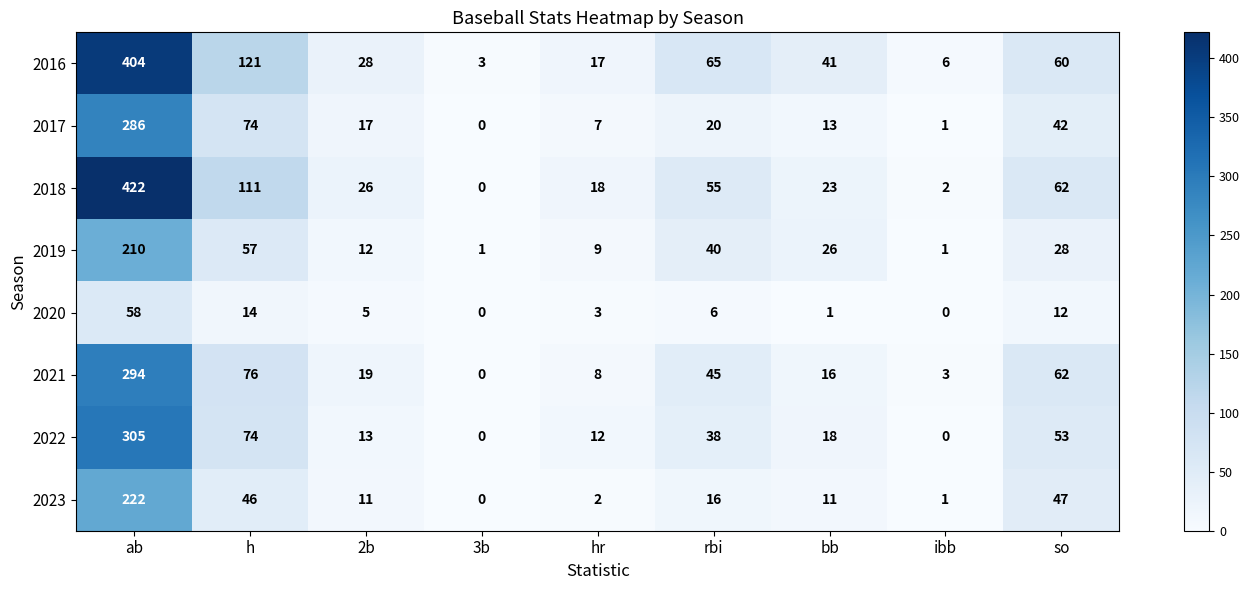

At bb, list the series in order from smallest to largest.

2020, 2023, 2017, 2021, 2022, 2018, 2019, 2016